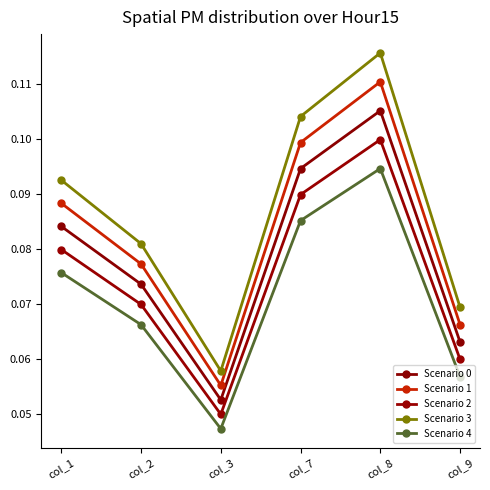

Count the Scenario 3 values in the range 0 to 1.

6